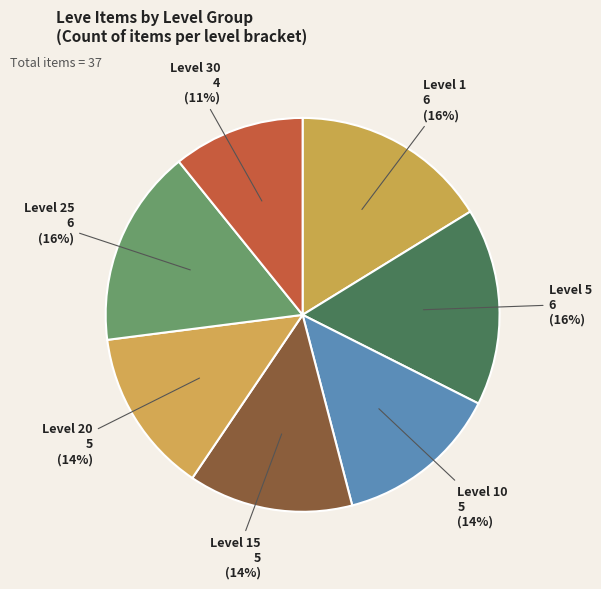

To the nearest percent, what percentage of the pie is Level 25?

16%